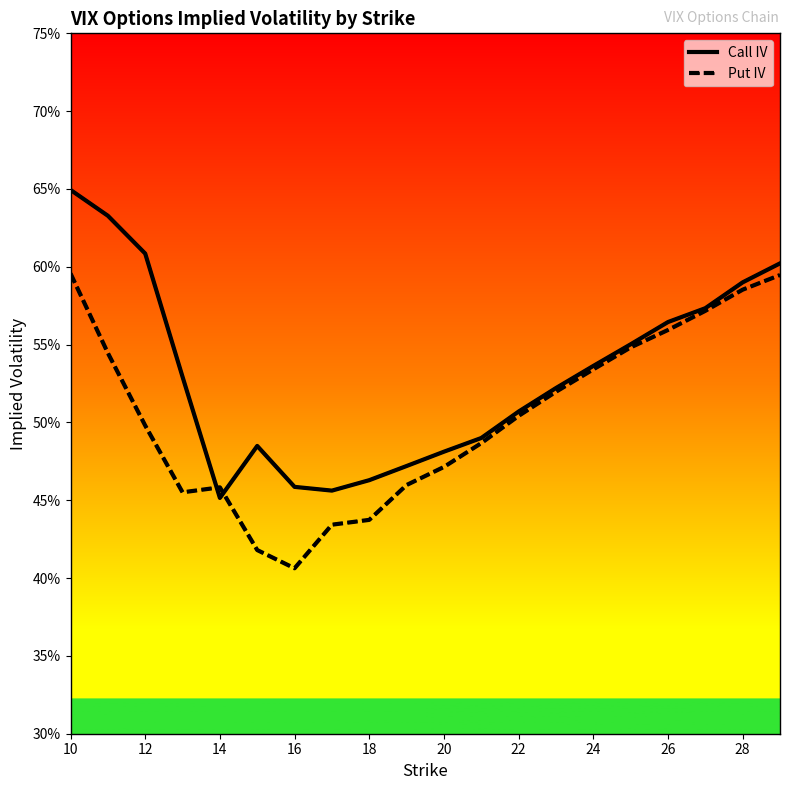

Which series ends up on top after the final intersection of Call IV and Put IV?

Call IV